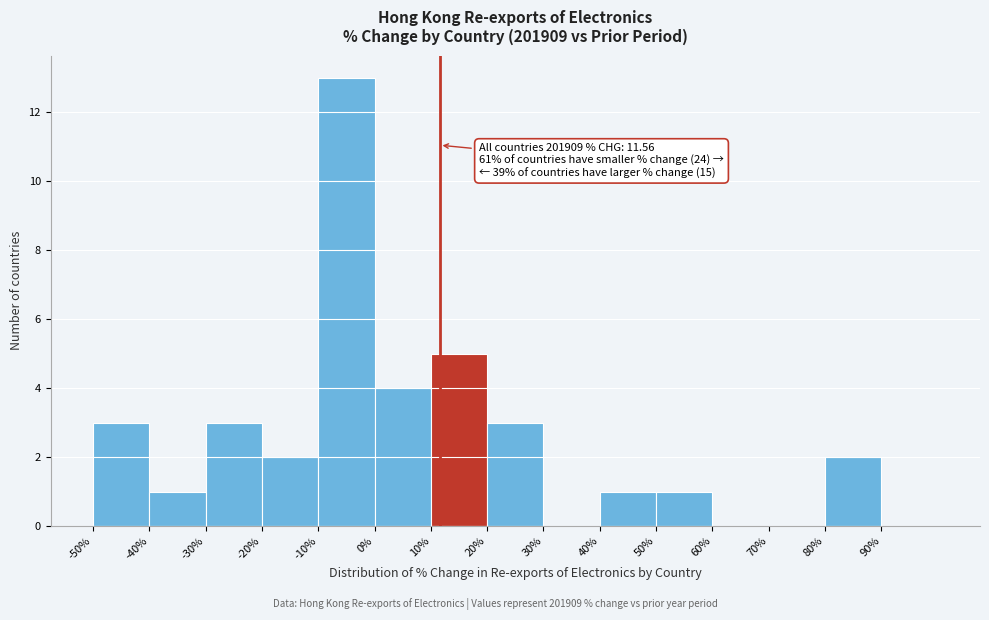

Which range on the x-axis has the tallest bar?

-10 to 0